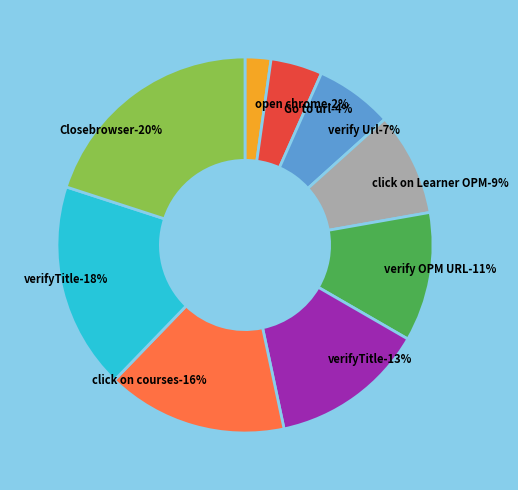

Does verifyTitle account for over 50% of the chart?

No